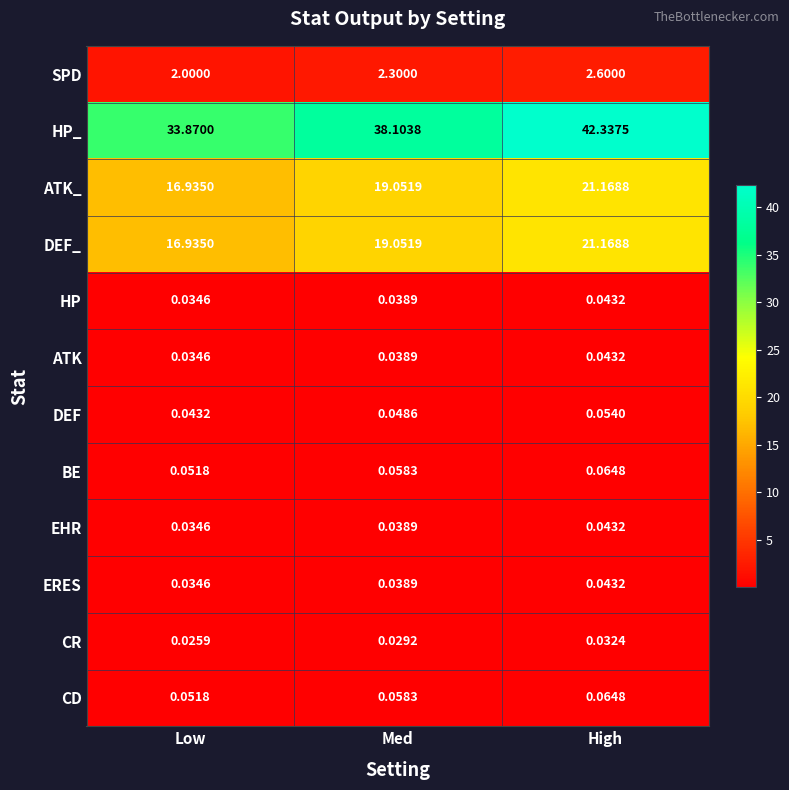

List the labels in order of BE value, smallest first.

Low, Med, High